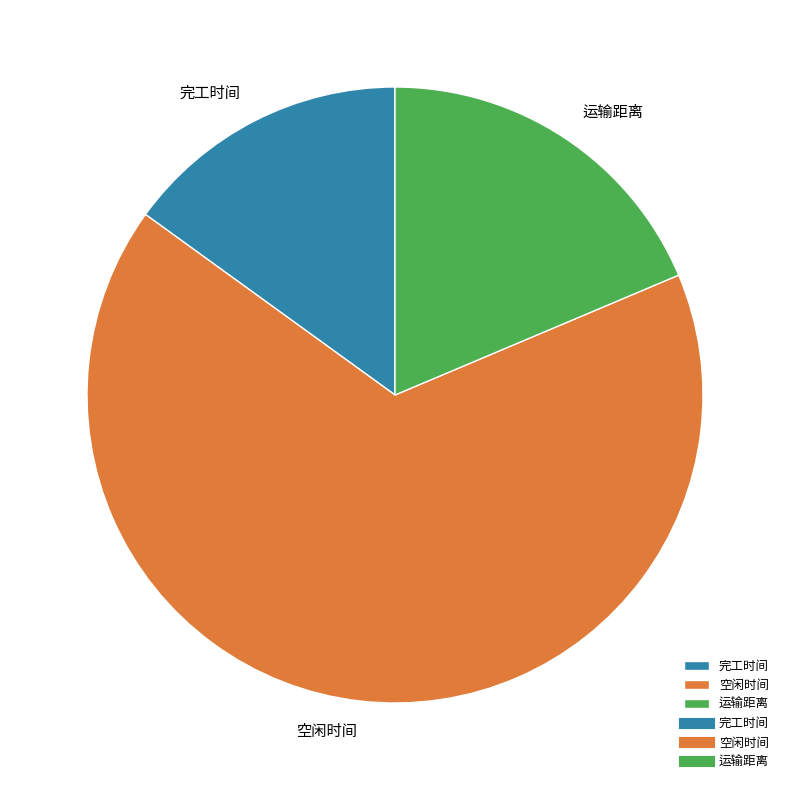

Does 空闲时间 represent more than half of the total?

Yes